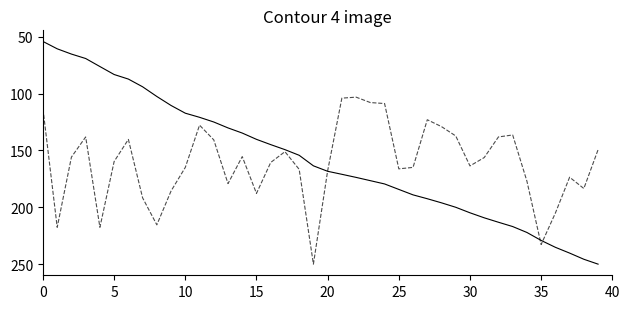

What is the maximum value shown in the chart?

250.0